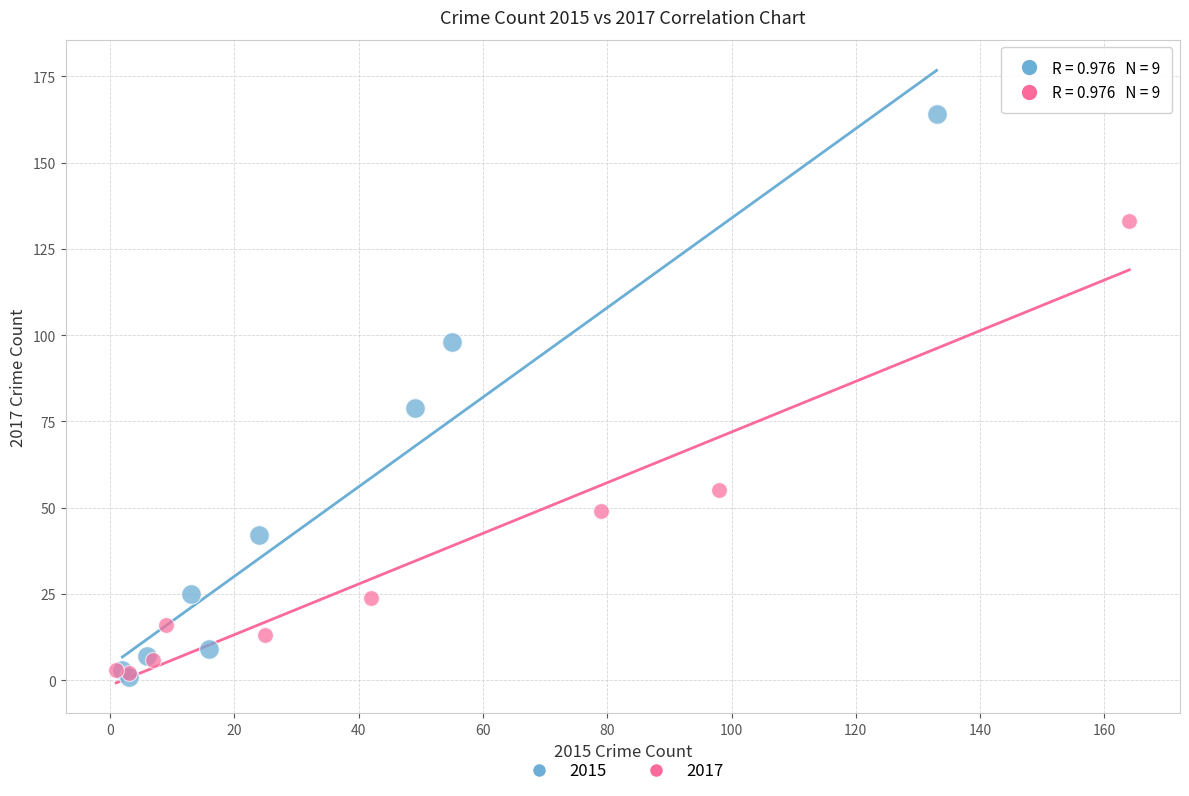

Which series reaches the maximum Y coordinate?

2015